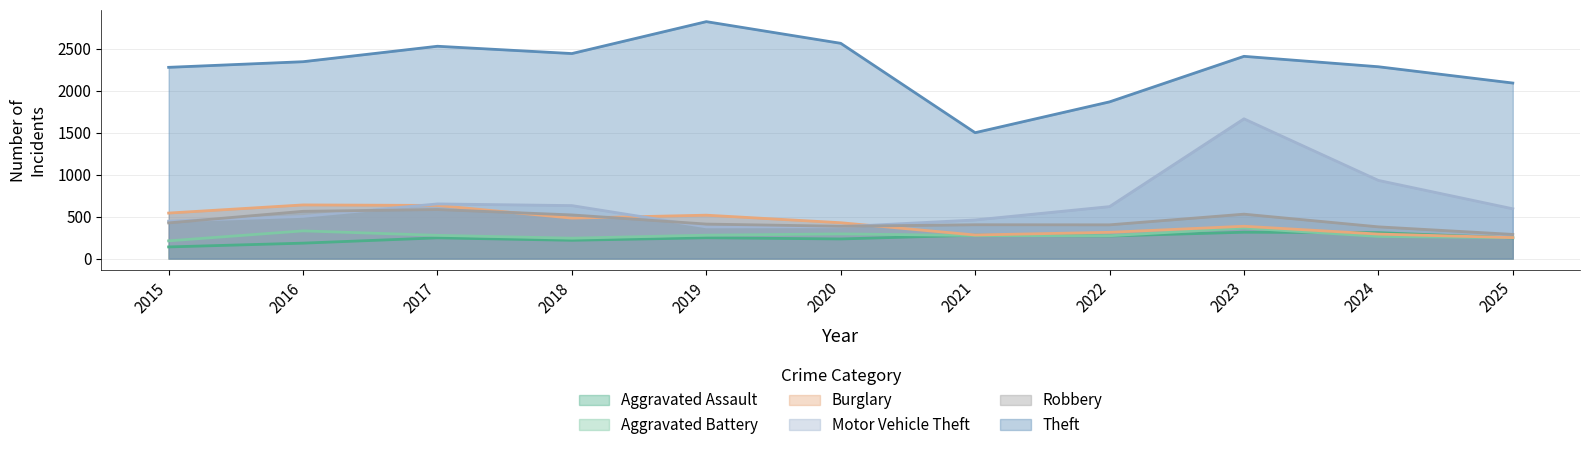

What is the difference between the second highest and second lowest values in the Motor Vehicle Theft series?

552